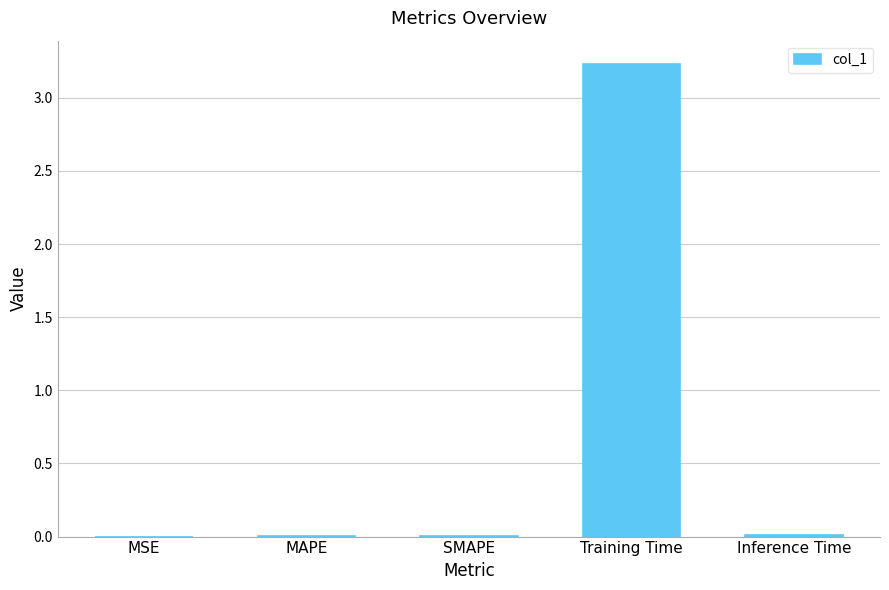

What is the greatest value displayed?

3.2